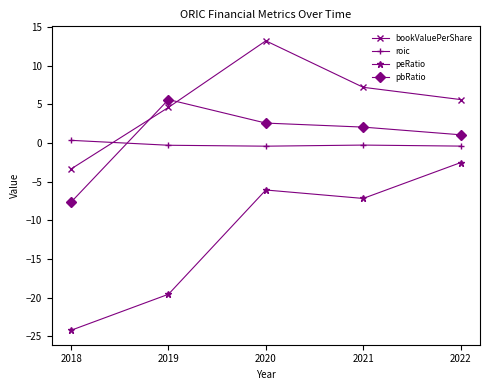

How many lines are shown in the chart?

4